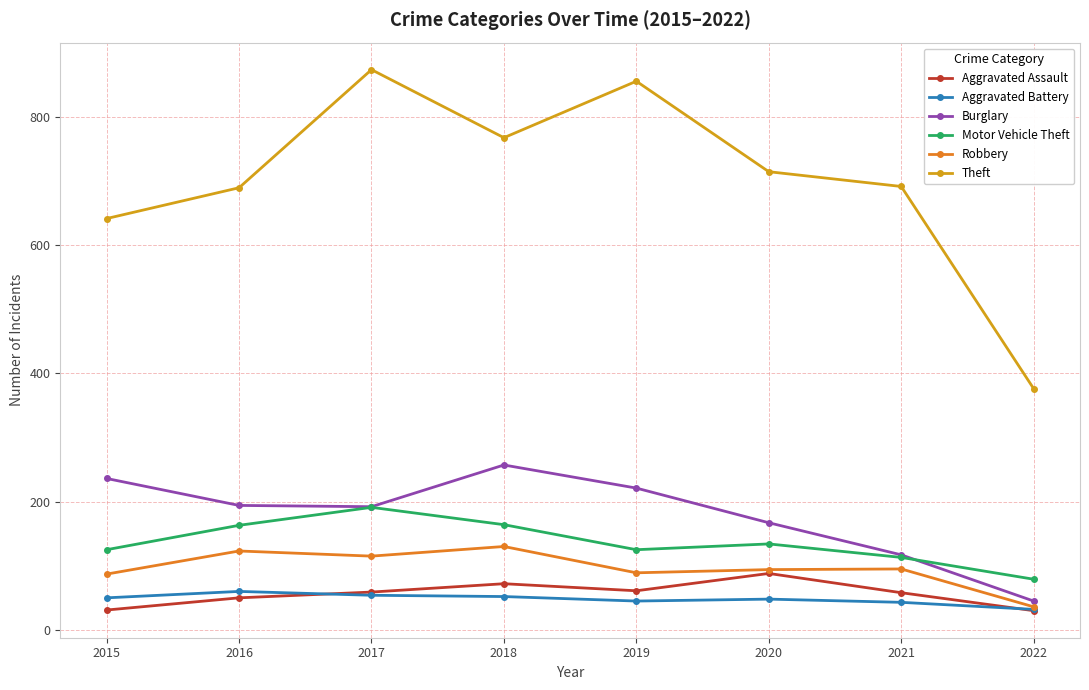

How many lines are shown in the chart?

6